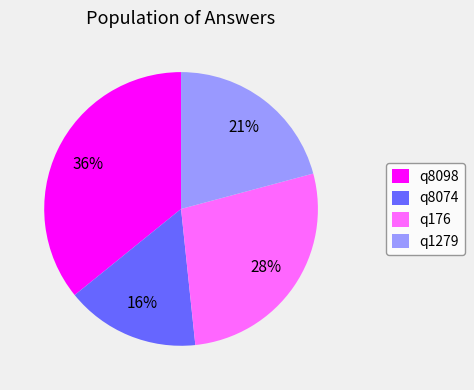

What percentage is the q8098 slice, to the nearest percent?

36%